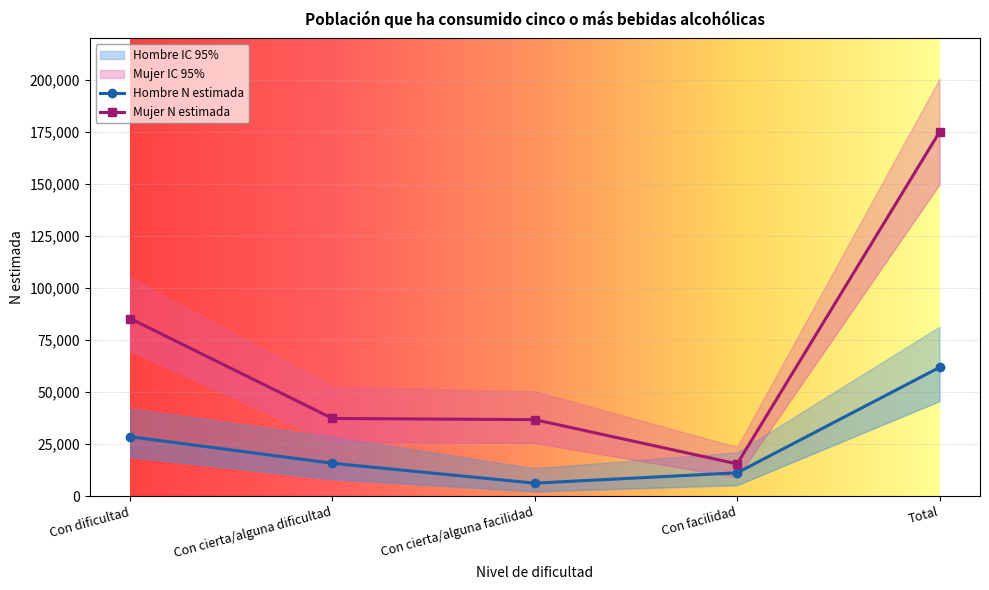

Between Con cierta/alguna dificultad and Con facilidad, which series saw the biggest shift?

Mujer N (lím sup IC)